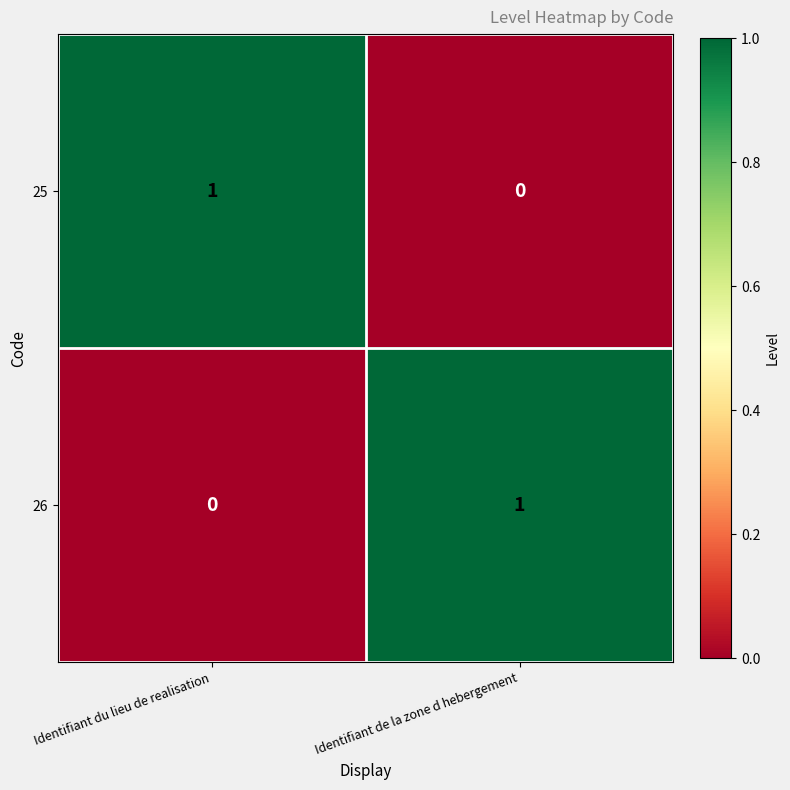

How many data points does each series have?

2